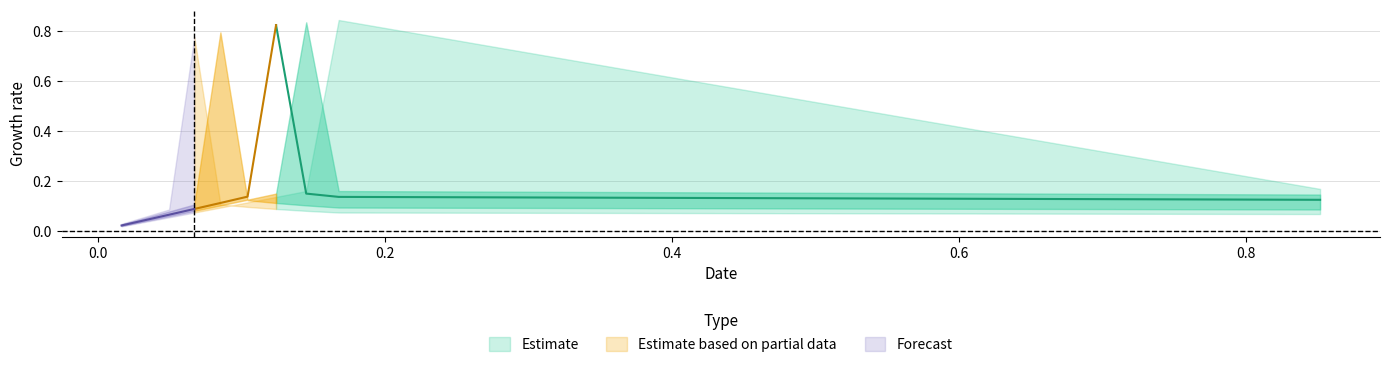

What is the label of the 9th point from the right?

0.16761880470954138